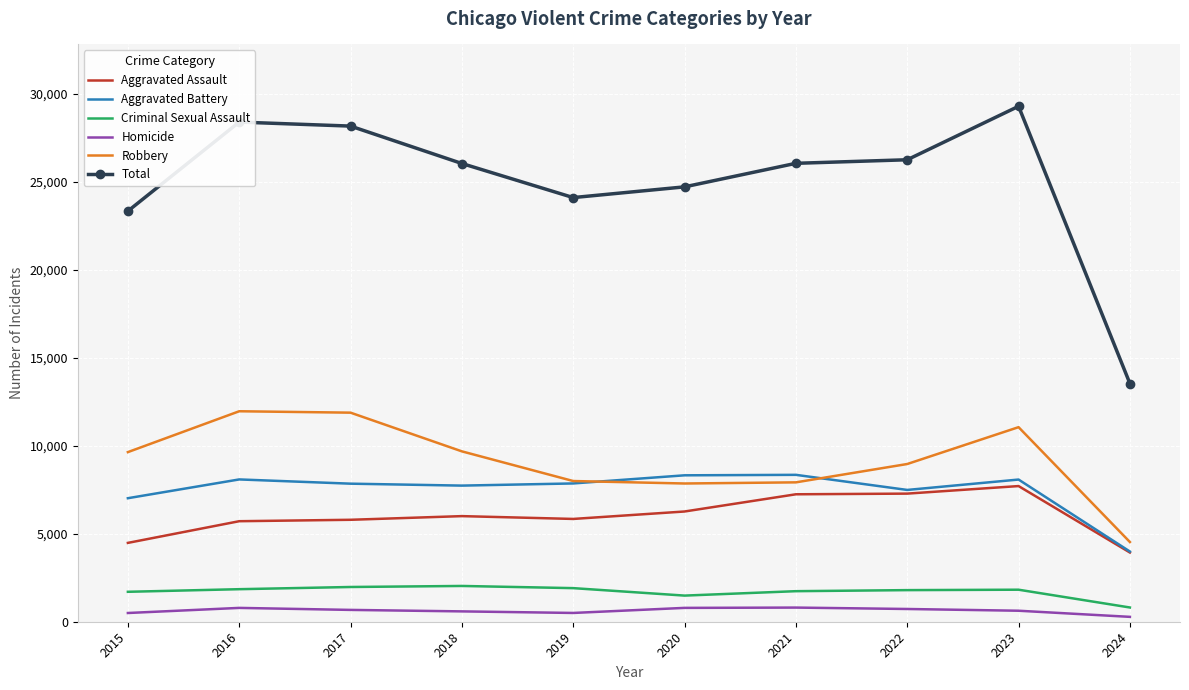

What is the difference between the Total values at 2023 and 2018?

3251